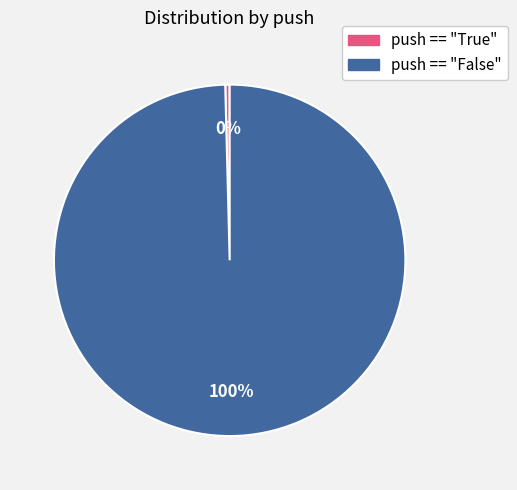

Between push == "False" and push == "True", which is larger?

push == "False"